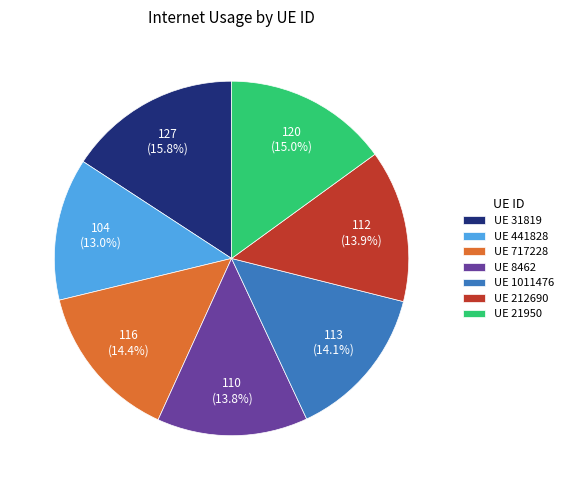

Do UE 21950 and UE 717228 together represent more than half of the pie?

No